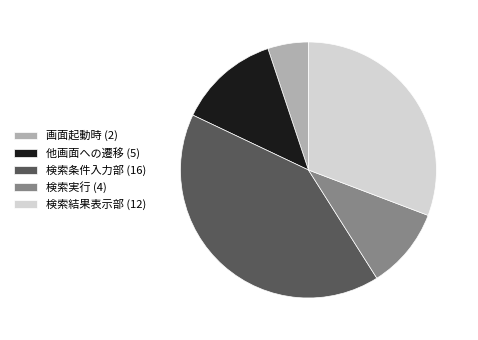

What is the ratio of the value at 検索条件入力部 (16) to the value at 画面起動時 (2)?

8.0